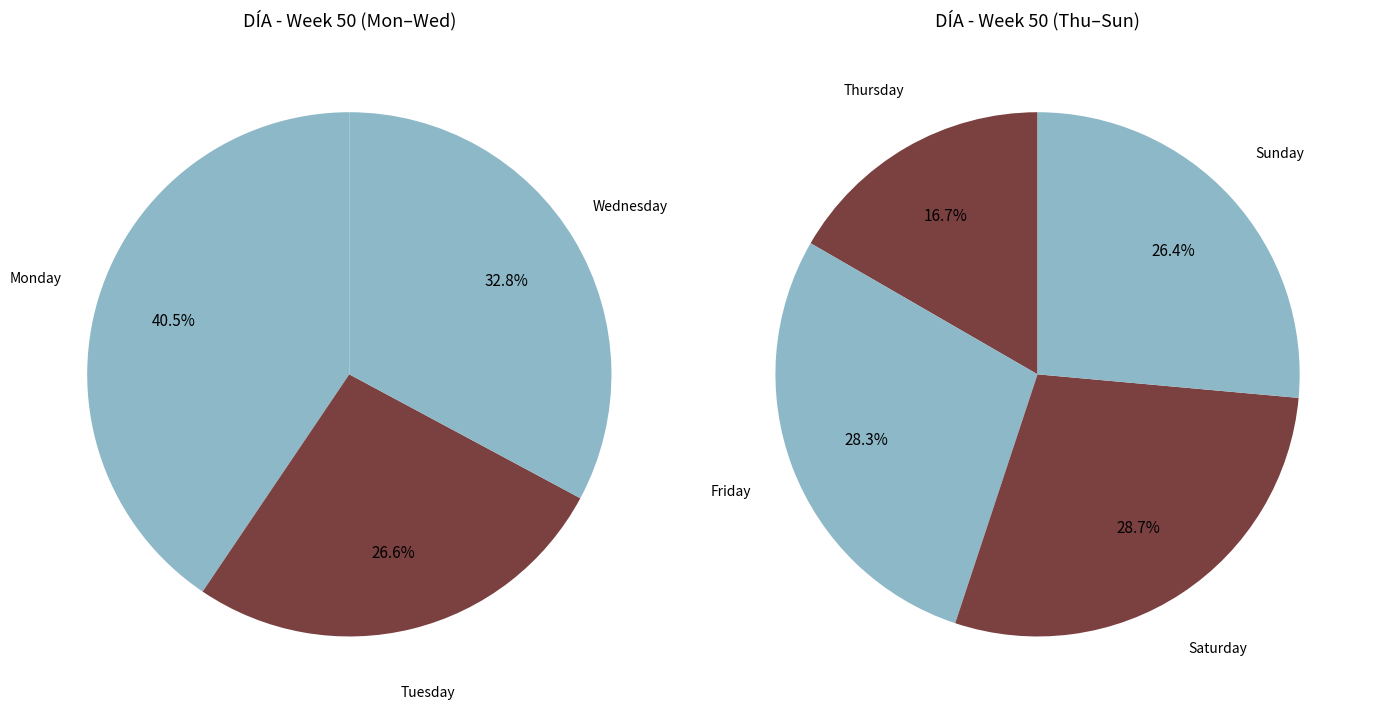

Rank the categories by value from highest to lowest.

Saturday, Friday, Sunday, Thursday, Monday, Wednesday, Tuesday